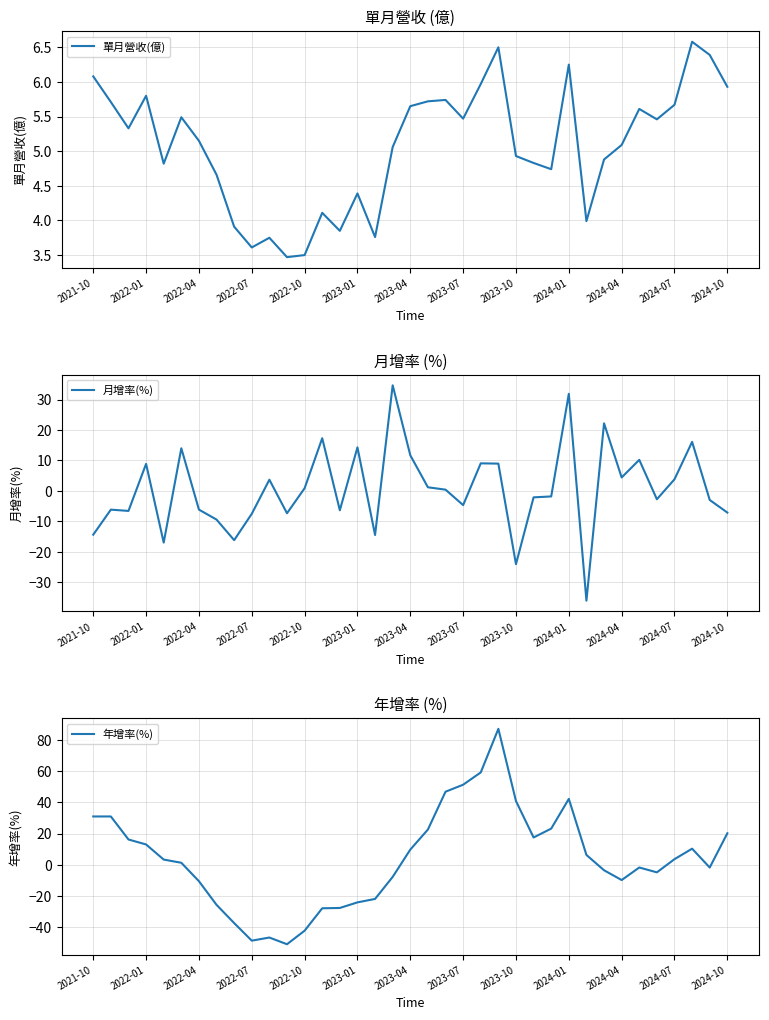

What is the highest value of the 單月營收(億) series?

6.6